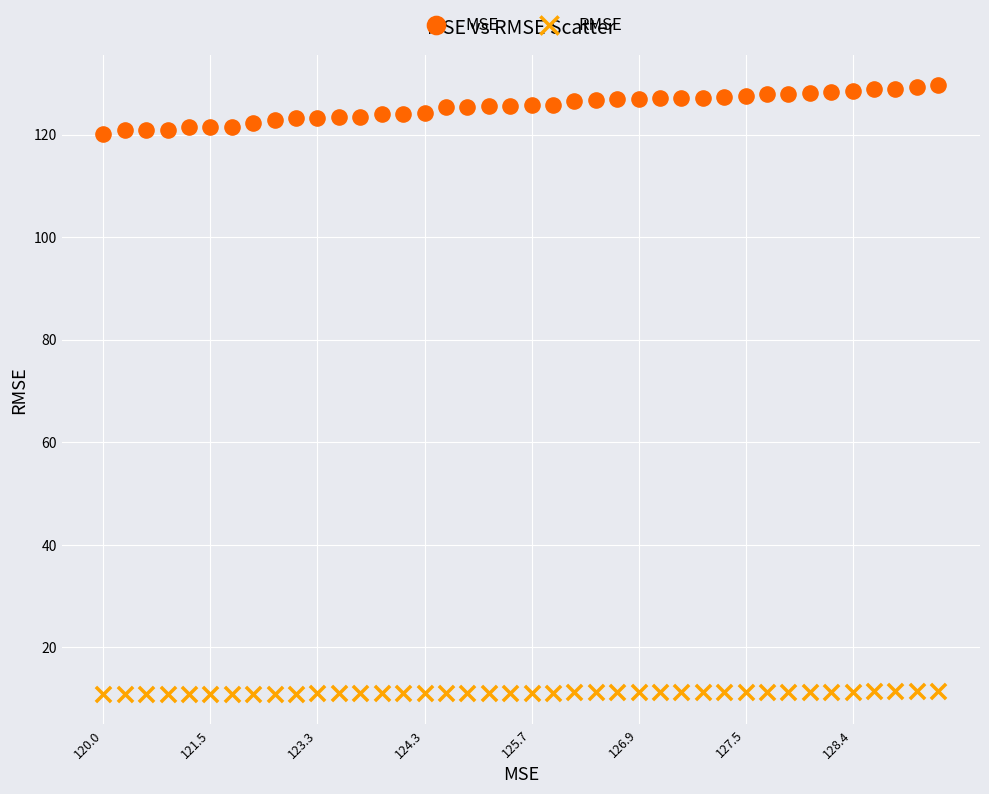

Which series has the widest spread of Y values?

MSE